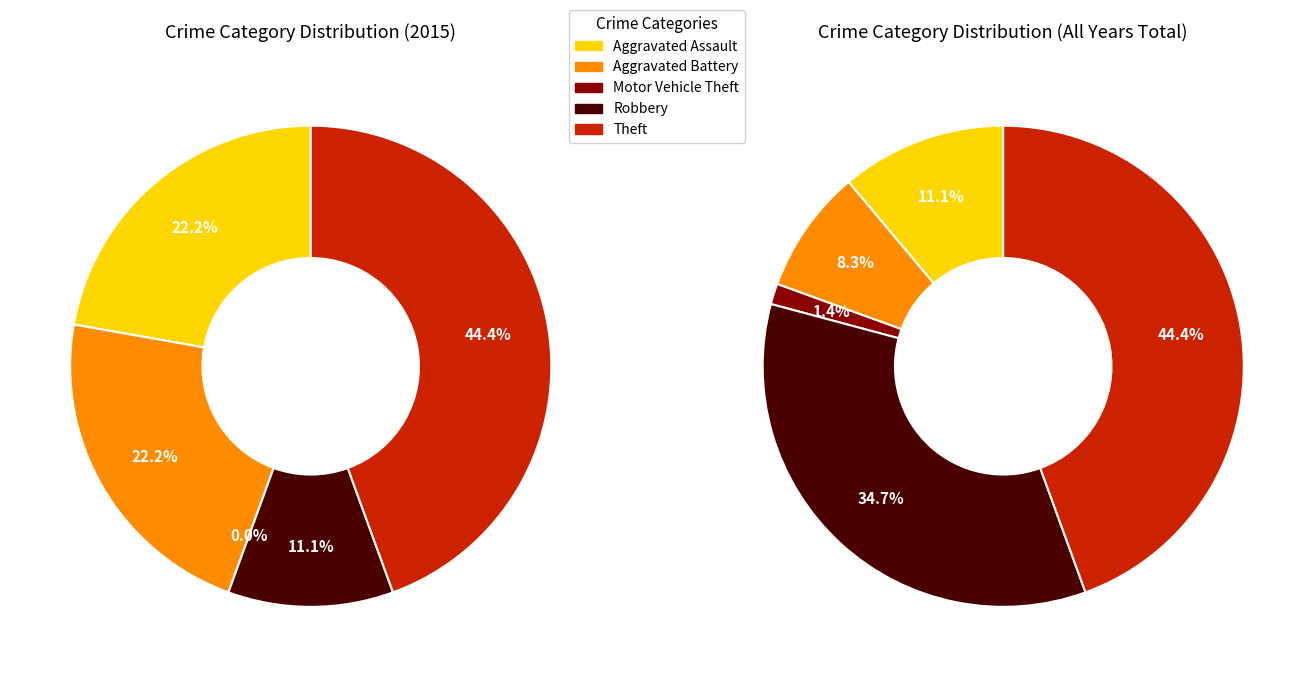

How many segments does this pie chart have?

5